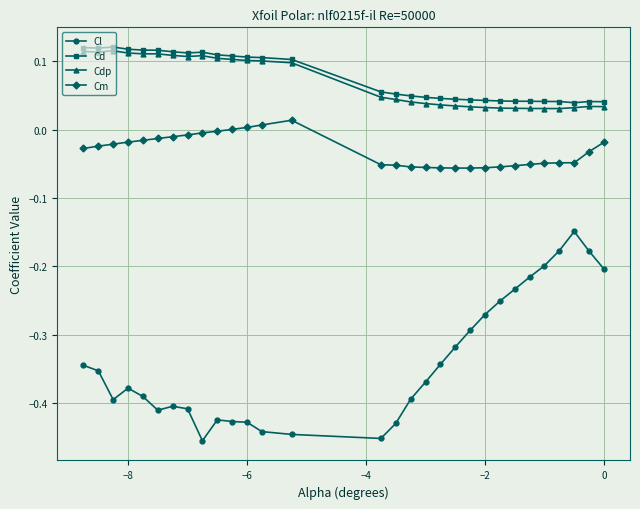

At how many categories does at least one series exceed 0?

30